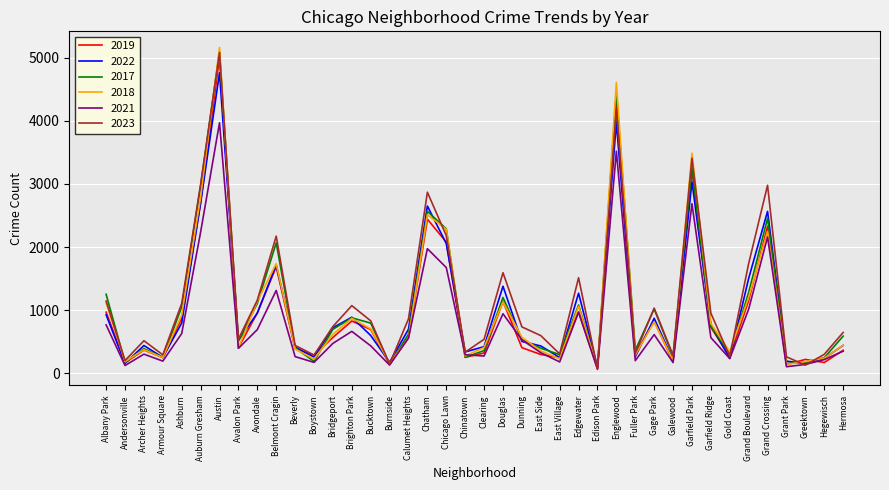

What are all the series names shown in the legend?

2019, 2022, 2017, 2018, 2021, 2023